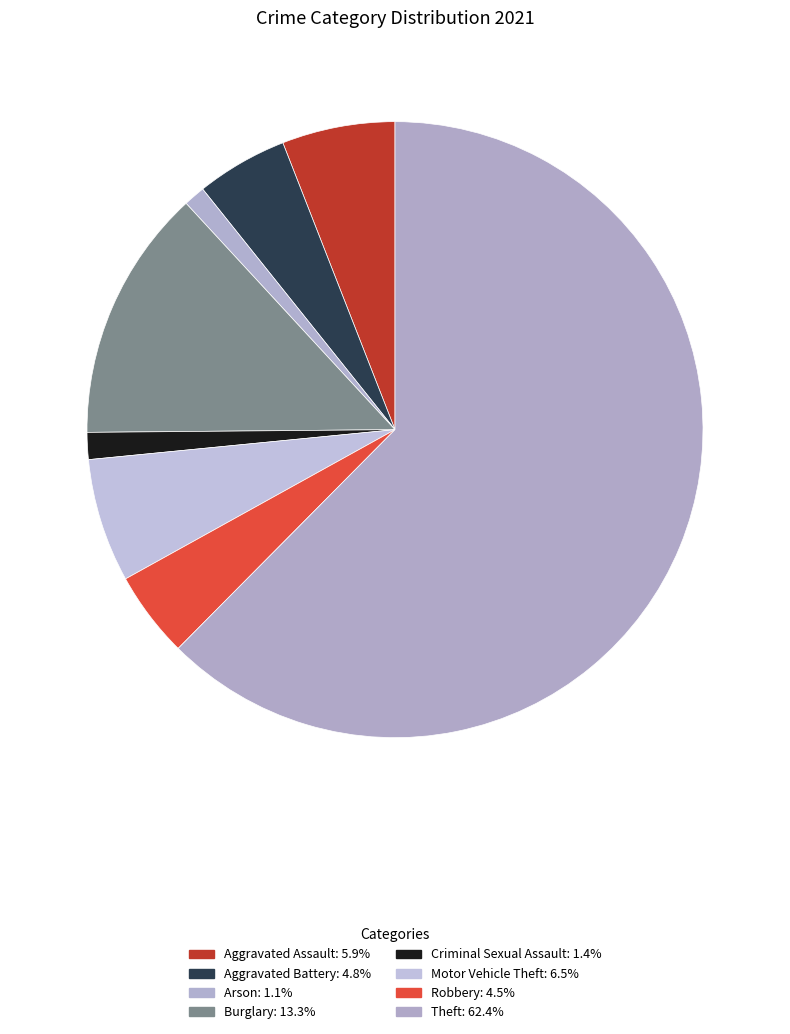

Does Aggravated Assault account for over 50% of the chart?

No